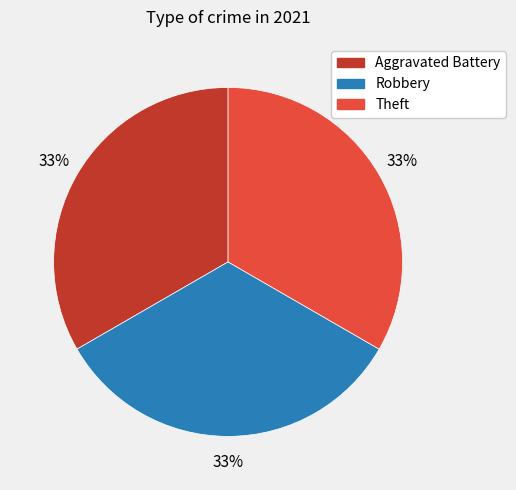

To the nearest percent, what is the average slice percentage?

33%